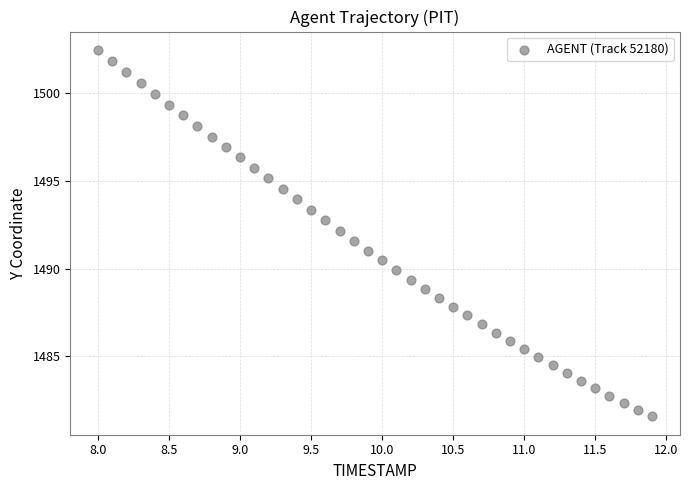

What is the range of X values (max minus min)?

3.9